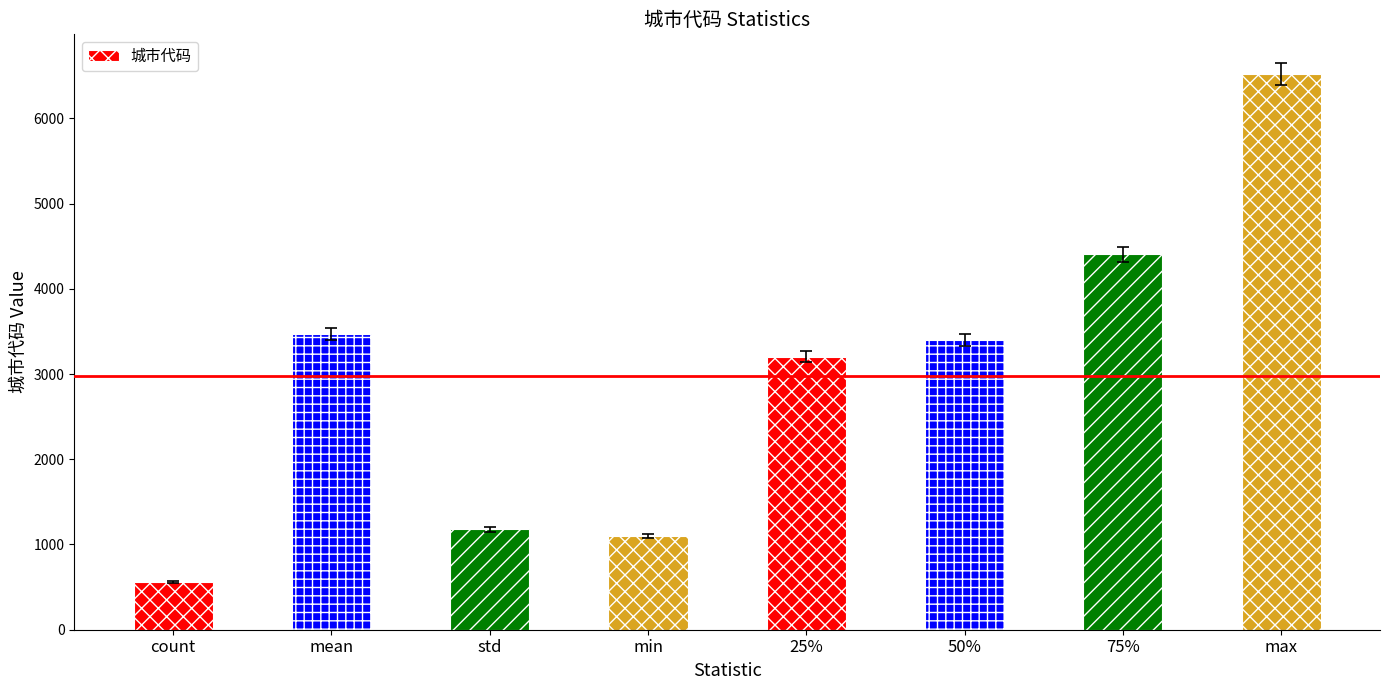

What value does the data have at count?

565.0